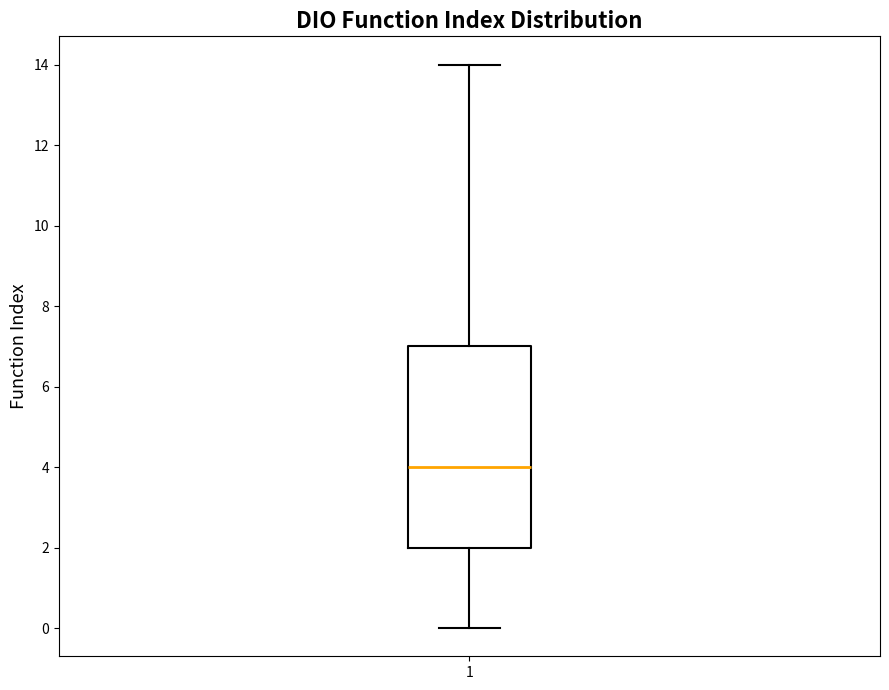

Transcribe this box plot: give where the median line is, the range the box spans, and where the two whiskers end, as read against the y-axis. The values are not printed on the chart, so give them approximately, as read against the axis.

median 4, box 2 to 7, whiskers 0 to 14